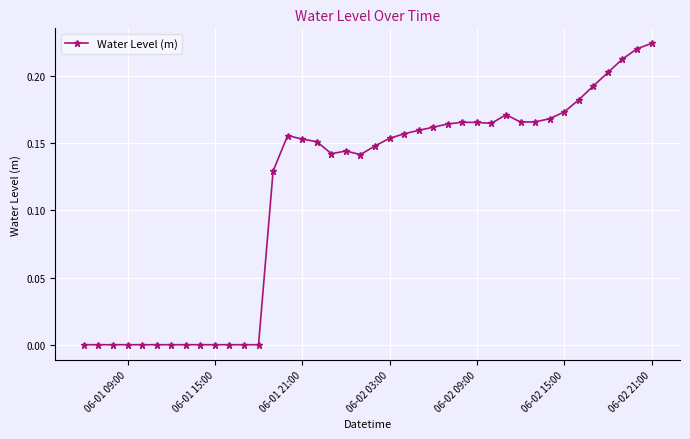

True or false: the data has more than 2 interior local peaks.

True